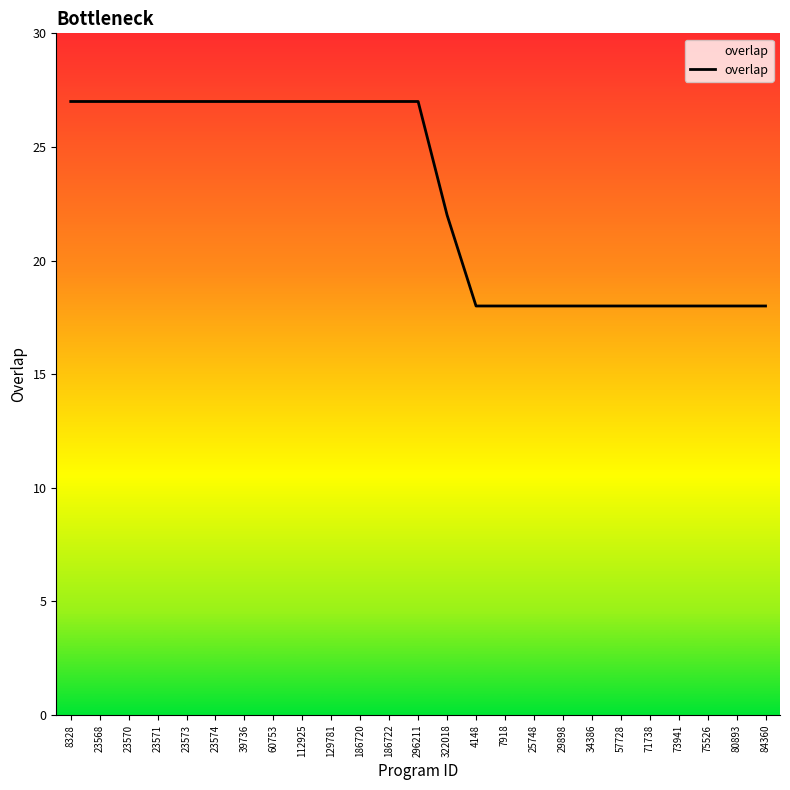

What is the average value?

23